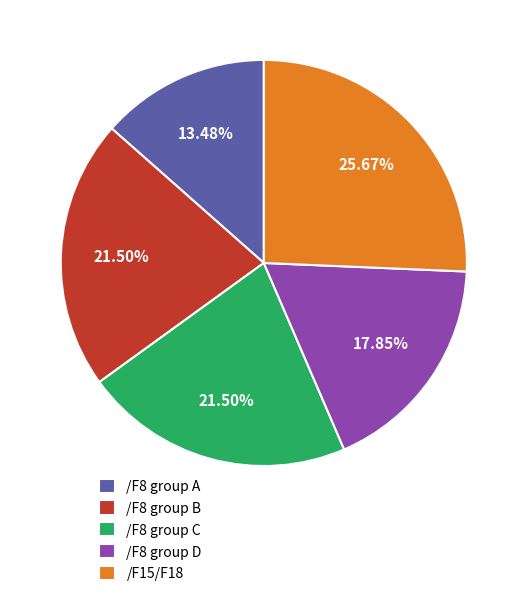

Count the number of slices in the pie.

5